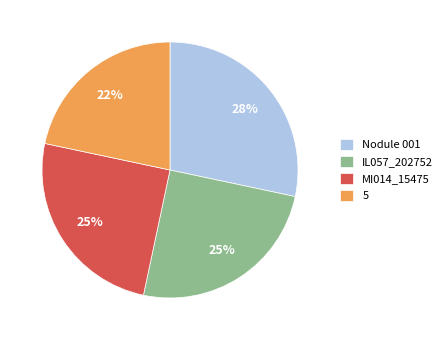

How many slices are in this pie chart?

4